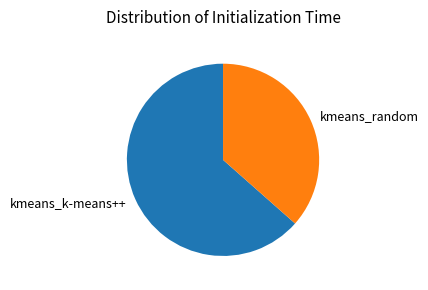

How many segments does this pie chart have?

2